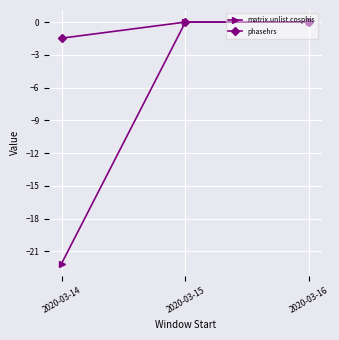

What is the minimum value shown in the chart?

-22.1